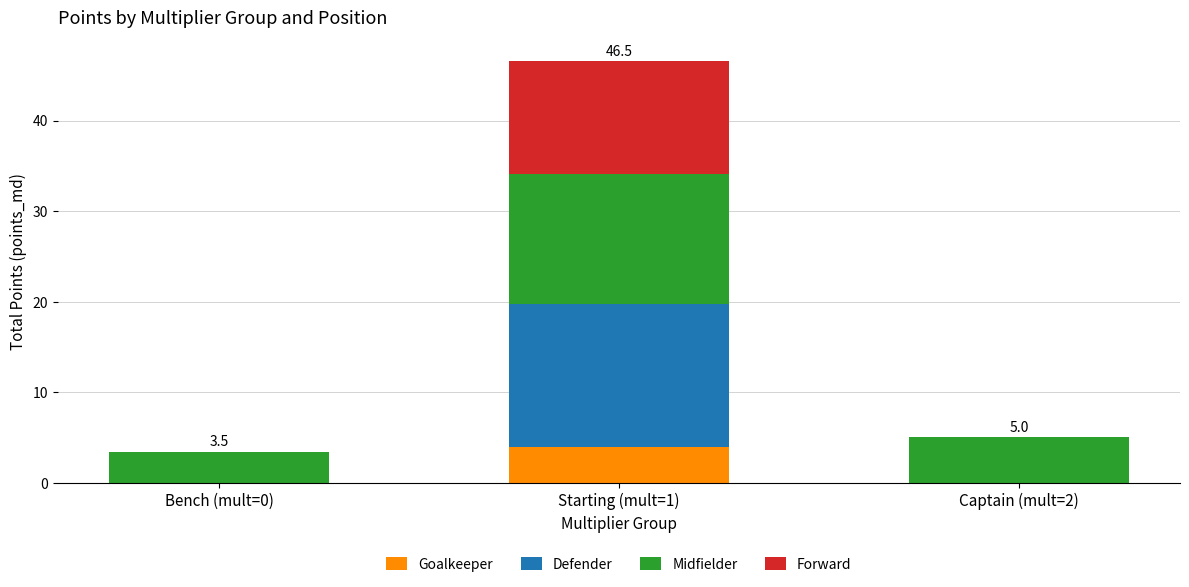

Reading left to right, list the values for the Goalkeeper series.

Bench (mult=0)=0.0	Starting (mult=1)=4.0	Captain (mult=2)=0.0